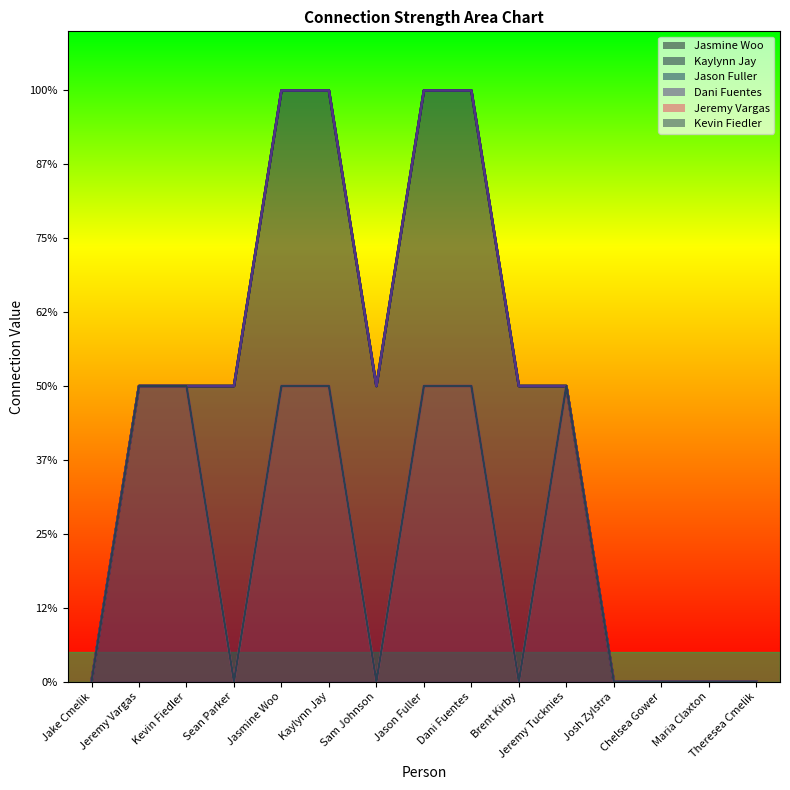

The value of Kaylynn Jay at Sam Johnson is 0. True or false?

False